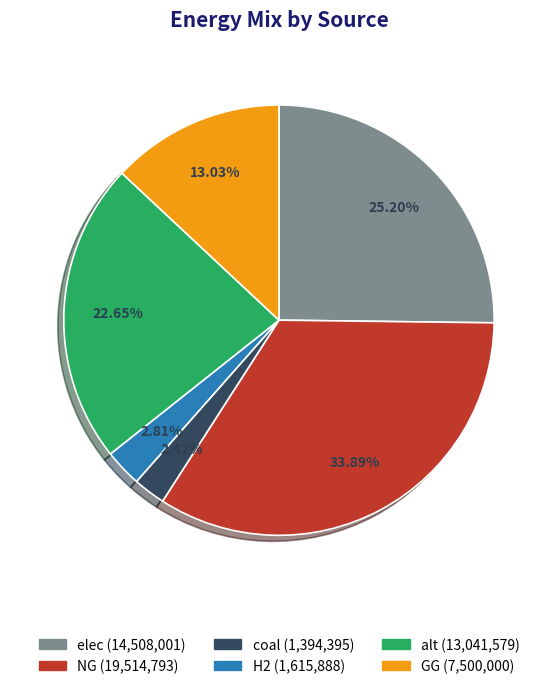

Is it true that alt is 9% of the pie?

False